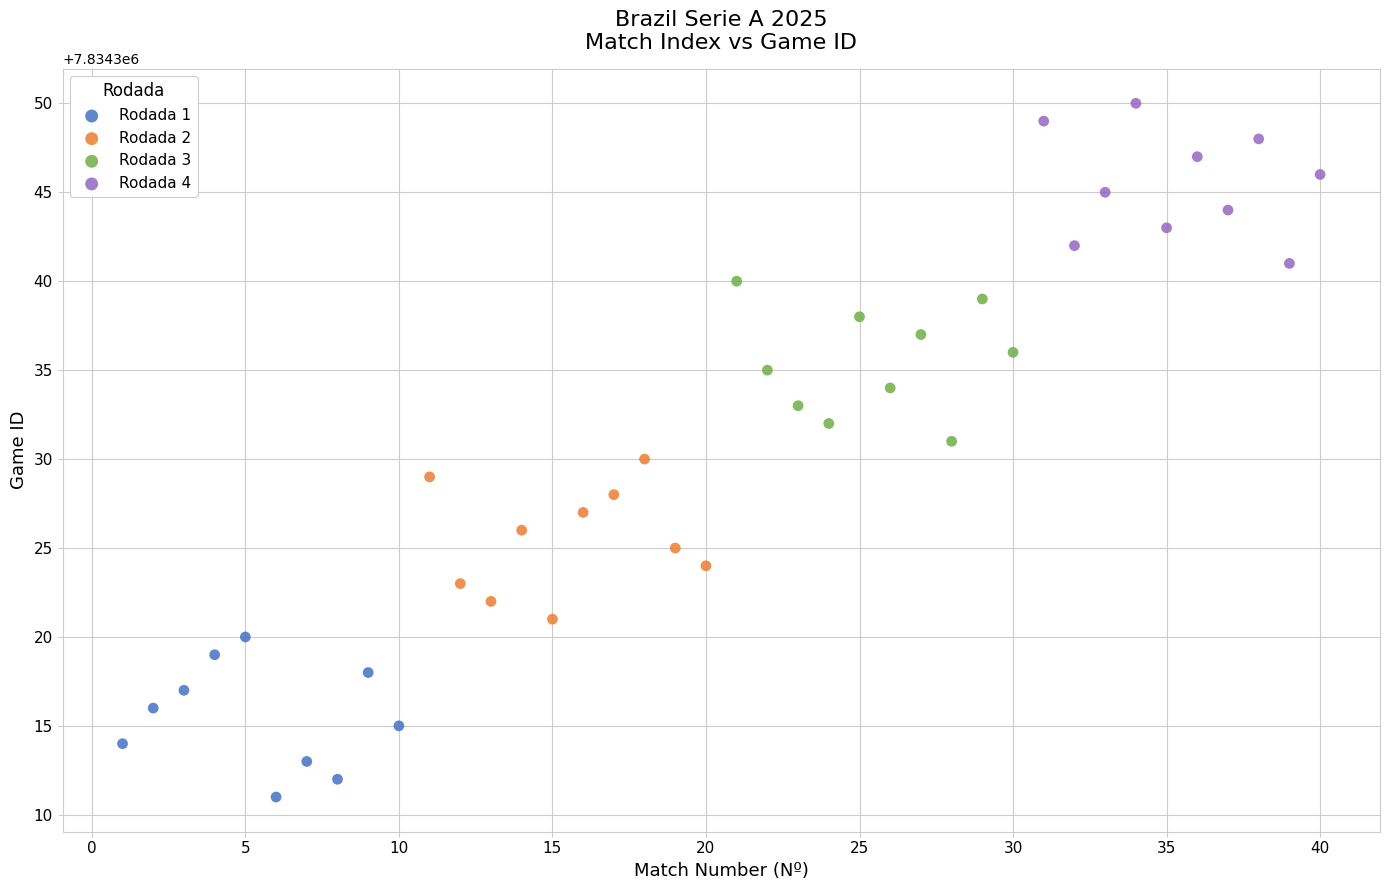

Which series reaches the maximum Y coordinate?

Rodada 4